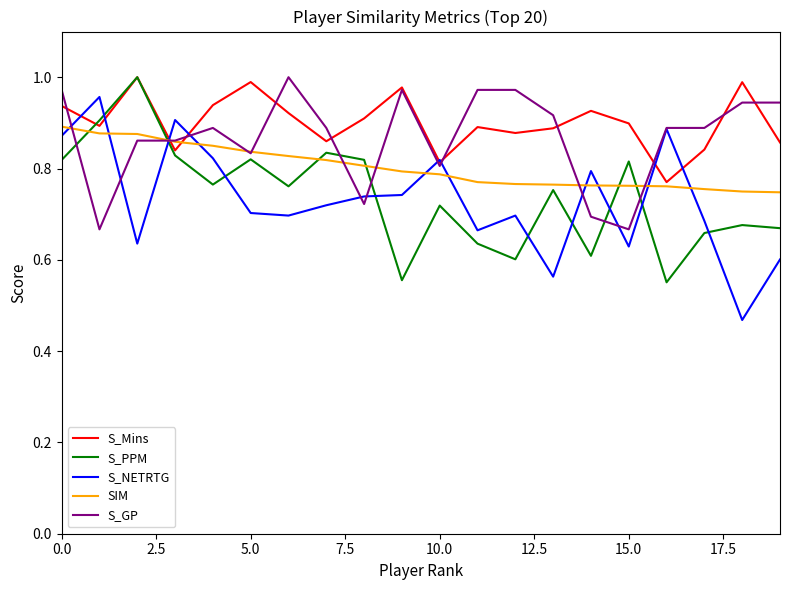

Does the chart display data point markers on the line(s)?

No